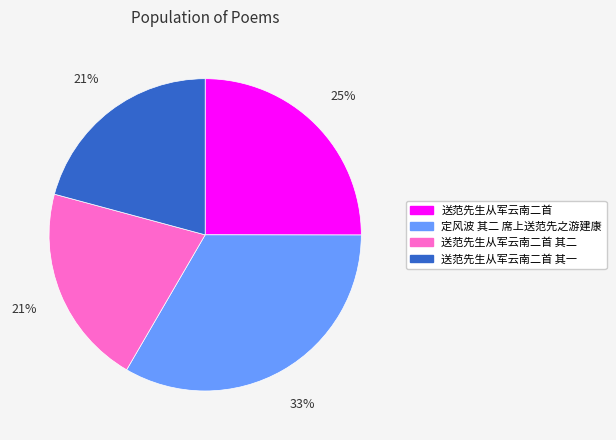

To the nearest percent, what is the average slice percentage?

25%